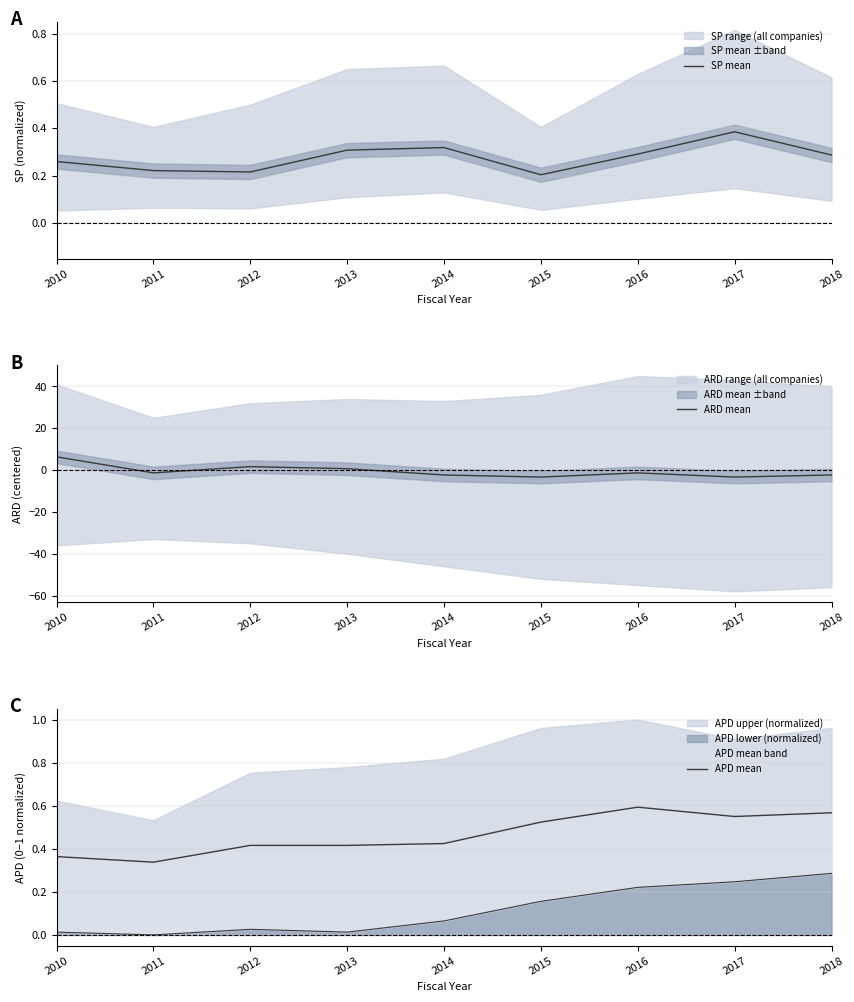

Which series has the widest spread of values?

ARD mean